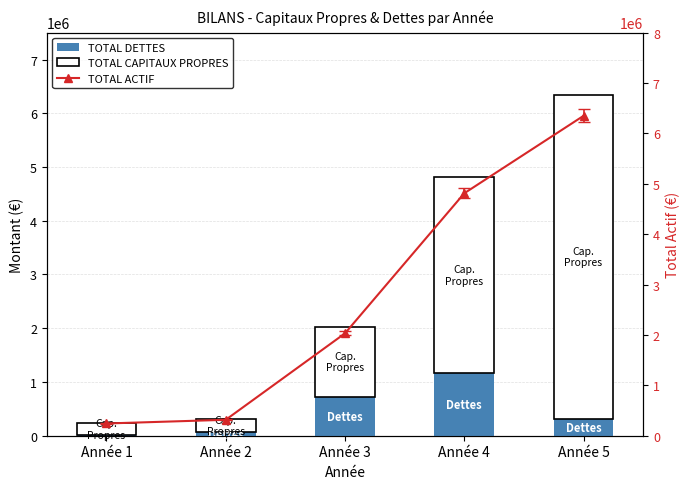

Which series changed the most between Année 2 and Année 3?

TOTAL ACTIF